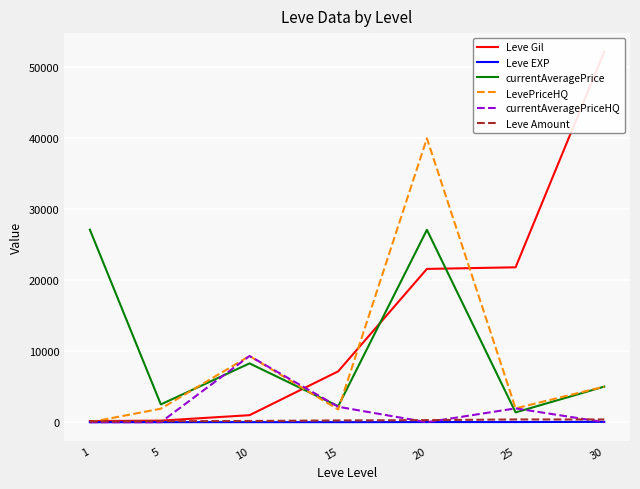

What is the total value across all series at 5?

4772